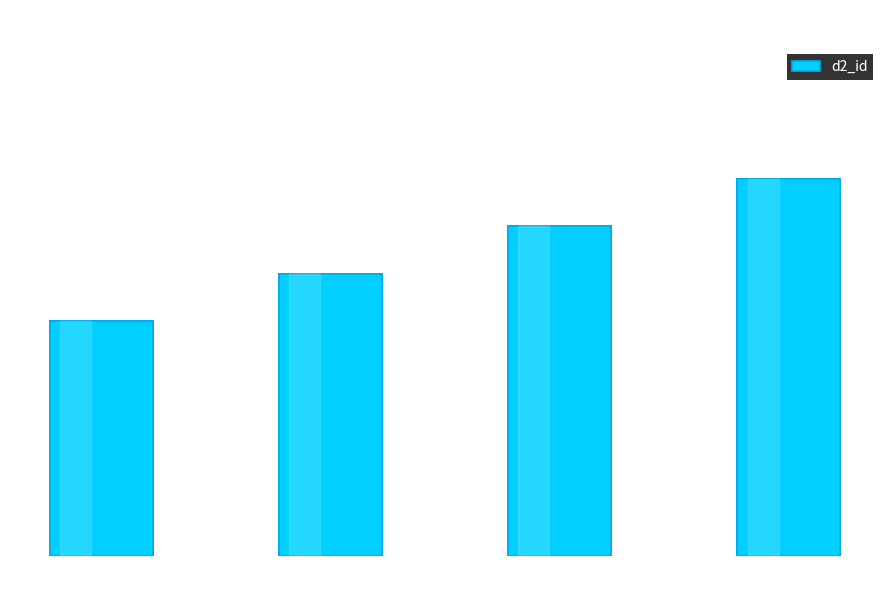

How many values are below 7?

2